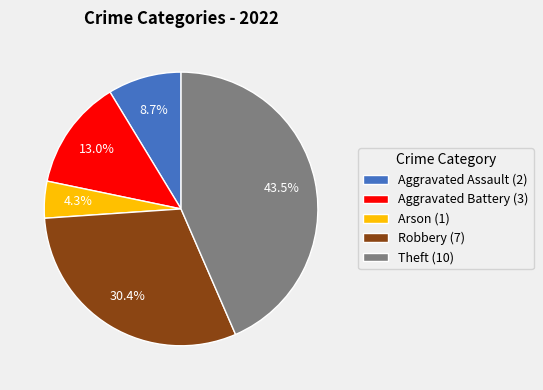

What percentage is NOT represented by Aggravated Battery?

87.0%